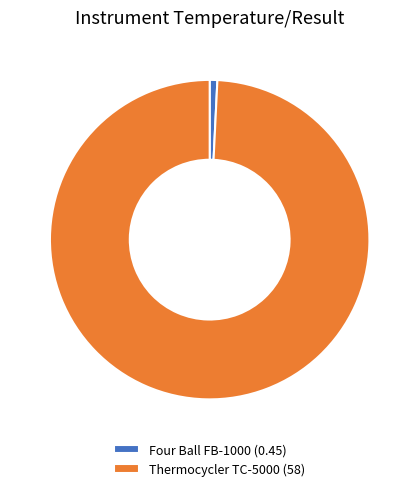

Which has a higher value, Thermocycler TC-5000 or Four Ball FB-1000?

Thermocycler TC-5000